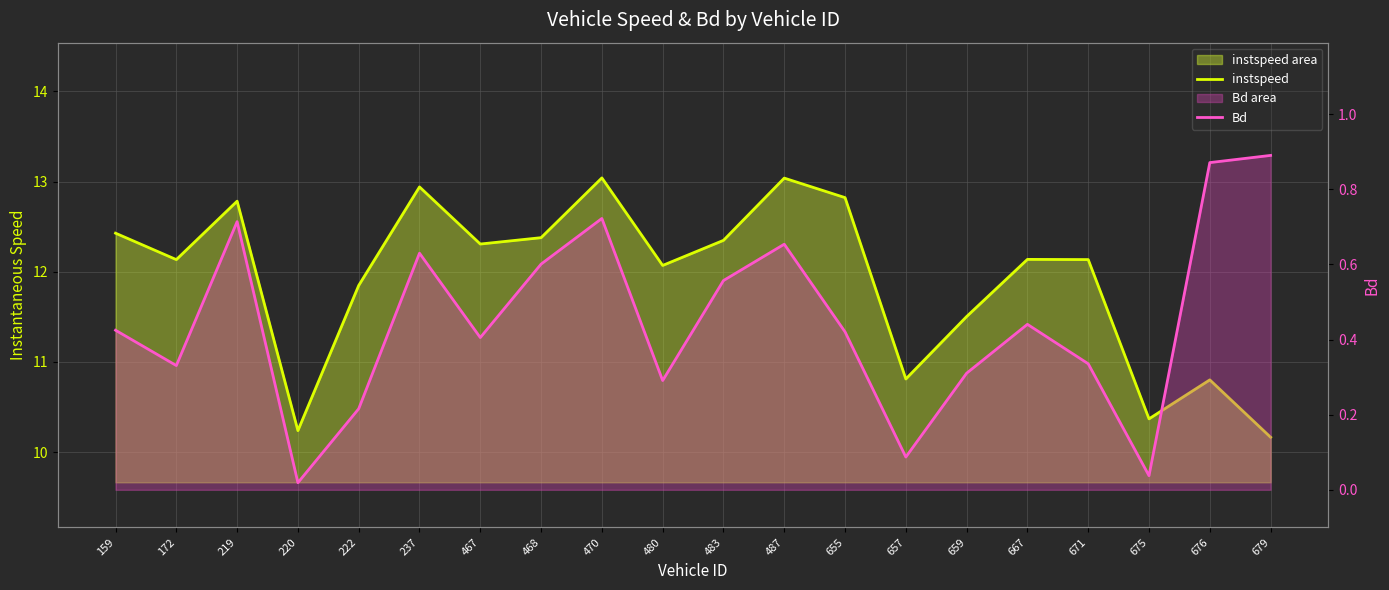

What is the spread (max minus min) of values at 671?

11.8